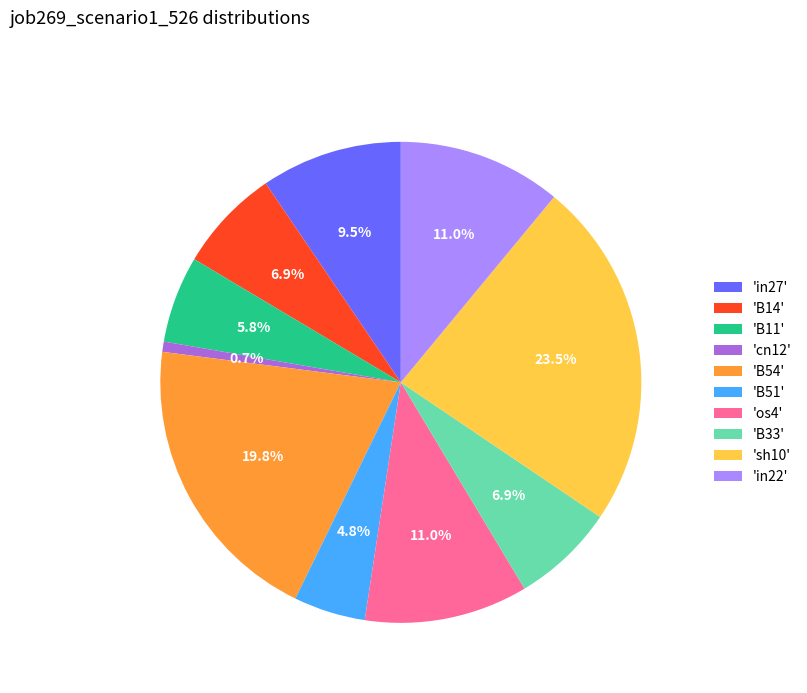

How many slices are in this pie chart?

10